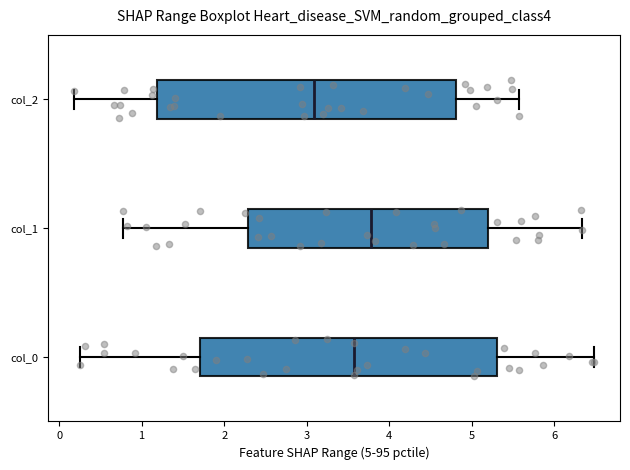

Reading bottom to top, read every box against the x-axis: the position of its median line, the range the box covers, and the ends of its whiskers. The values are not printed on the chart, so give them approximately, as read against the axis.

col_0: median 3.6, box 1.7 to 5.3, whiskers 0.3 to 6.5
col_1: median 3.8, box 2.3 to 5.2, whiskers 0.8 to 6.3
col_2: median 3.1, box 1.2 to 4.8, whiskers 0.2 to 5.6